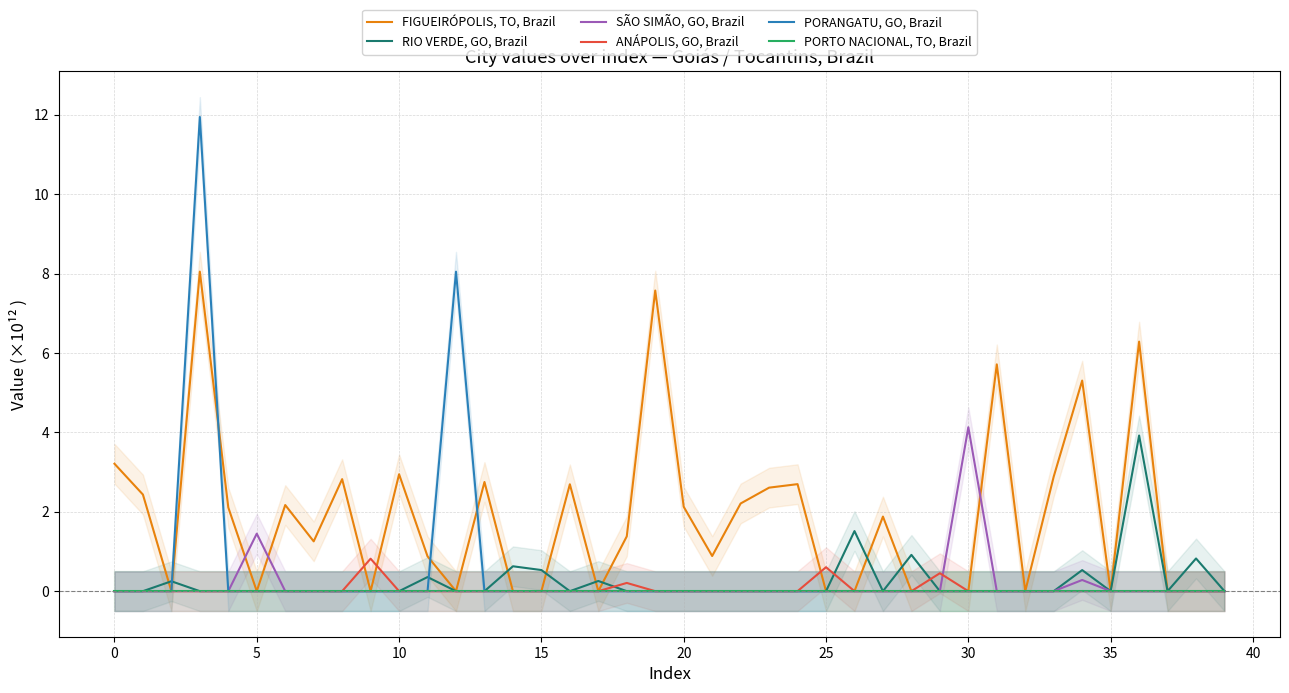

What is the sum of all SÃO SIMÃO, GO, Brazil values?

5.9